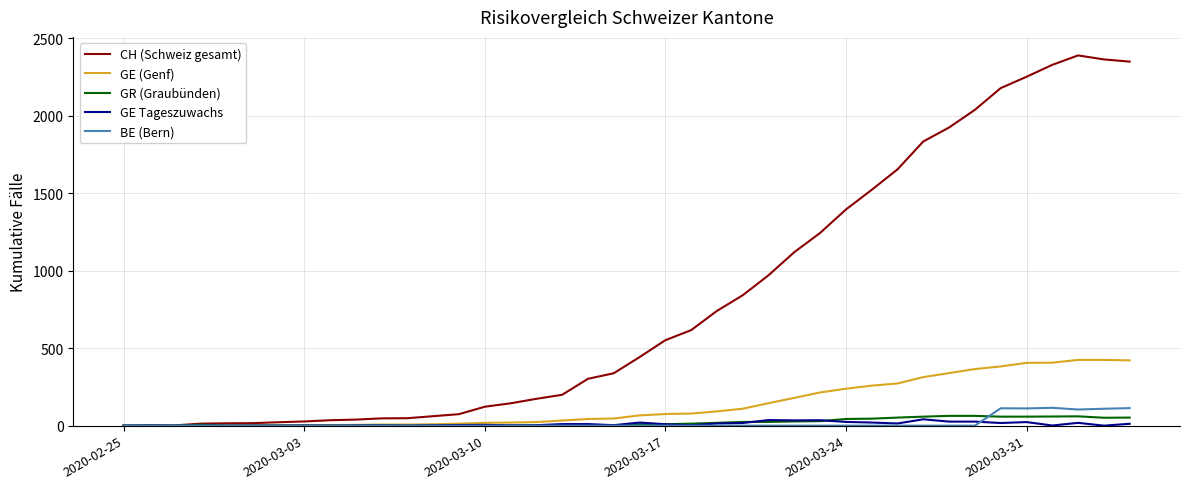

Which series has the largest range (max minus min)?

CH (Schweiz gesamt)